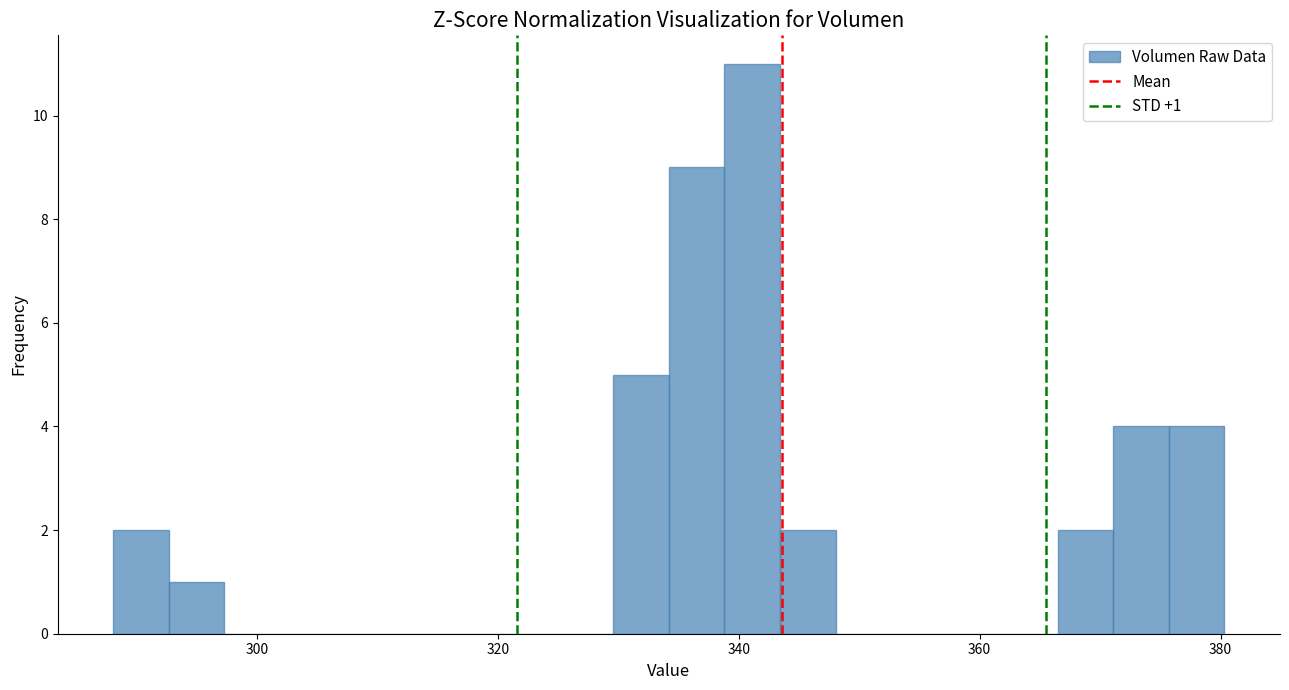

Around what value on the x-axis is the tallest bar? Give the approximate position of its centre, as read against the axis.

342